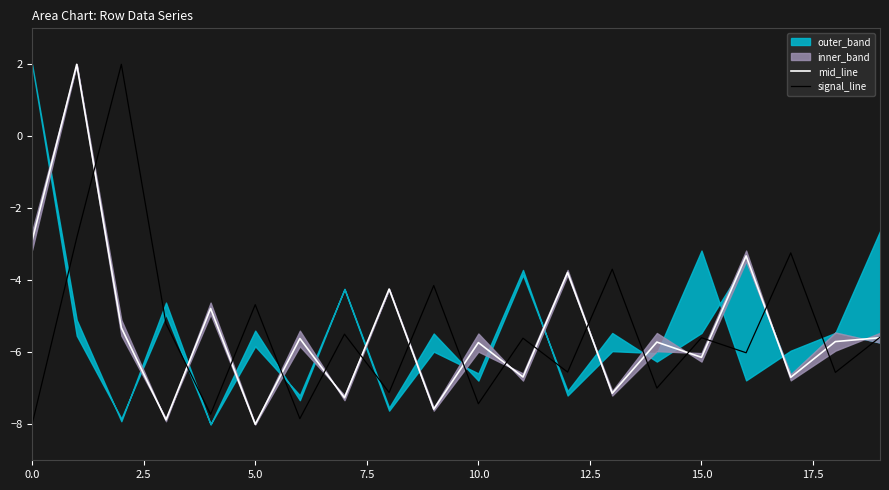

The value of signal_line at 10.0 is -13.3. True or false?

False